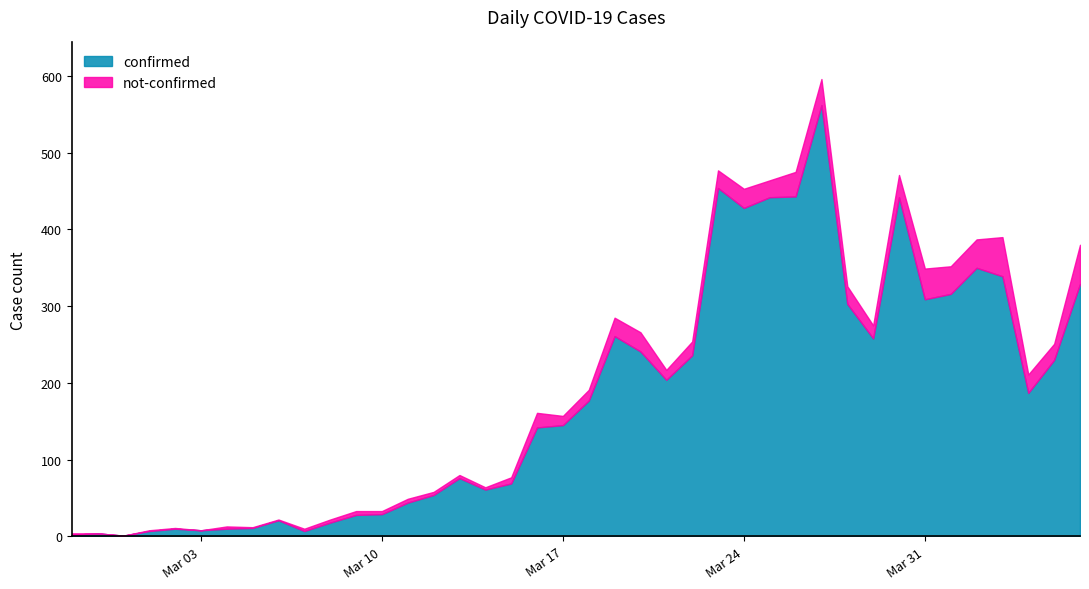

Which series has the largest total across all categories?

confirmed